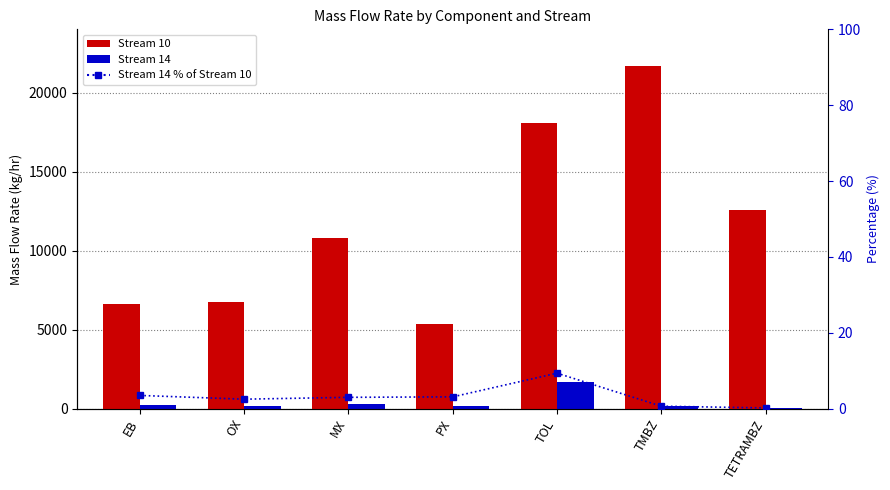

Which category has the highest value in the Stream 10 series?

TMBZ